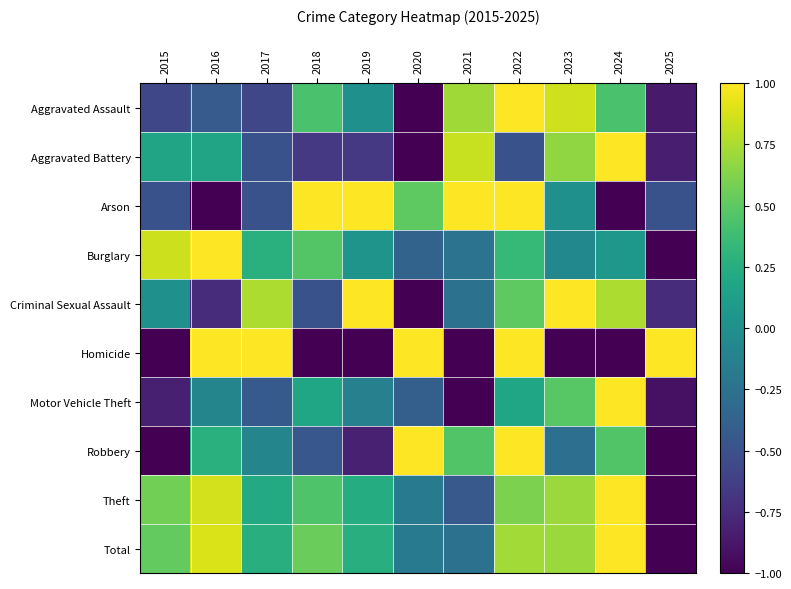

Count the number of data series in this chart.

10